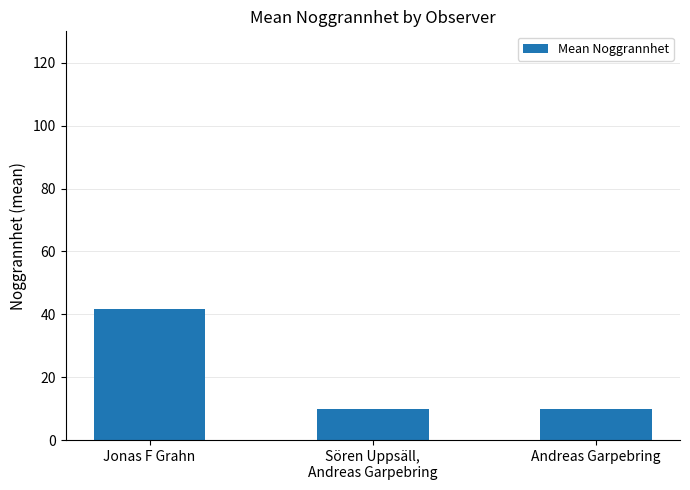

Reading right to left, extract all data points from this chart.

Andreas Garpebring=10.0	Sören Uppsäll,
Andreas Garpebring=10.0	Jonas F Grahn=41.6